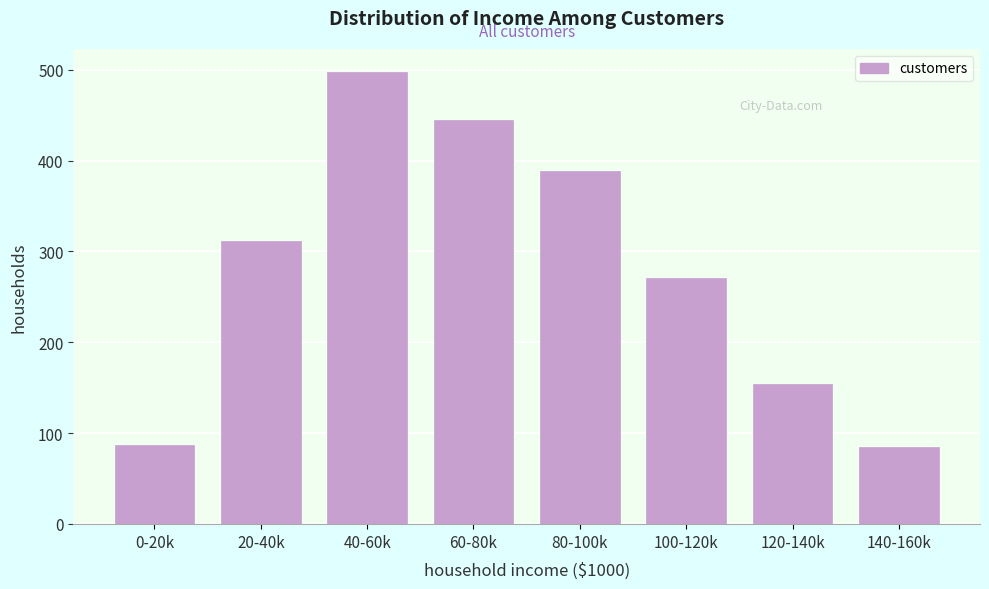

What is the ratio of the value at 40-60k to the value at 20-40k?

1.6